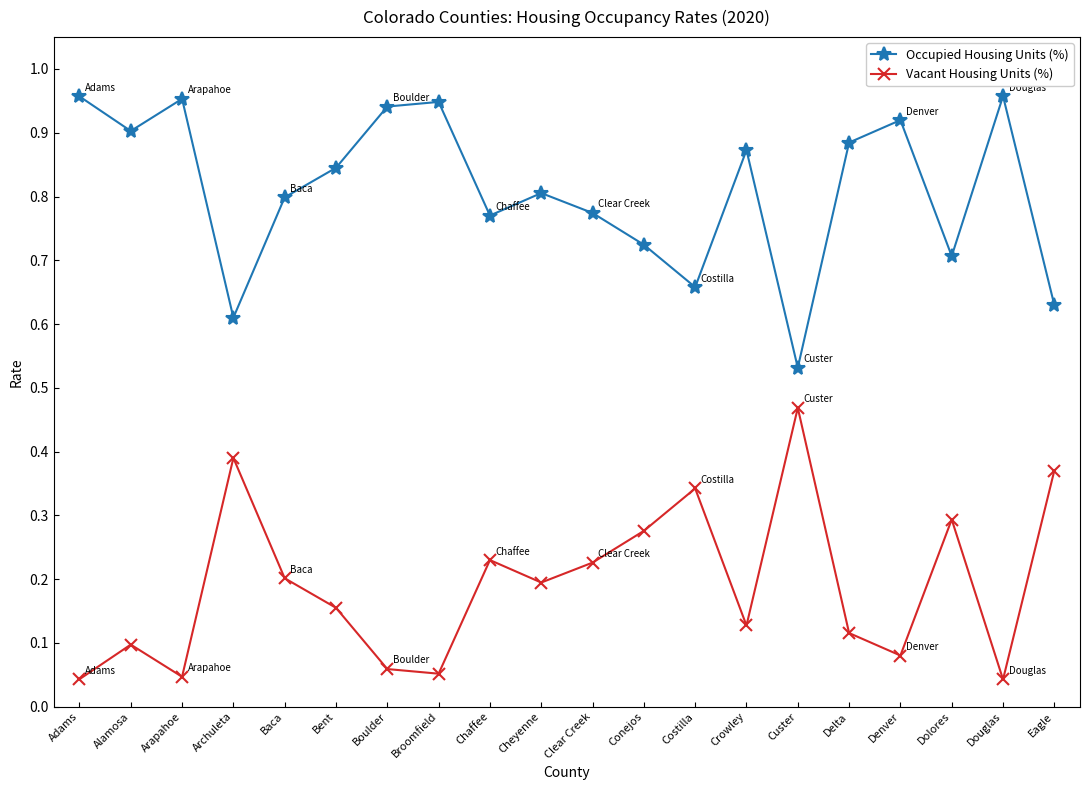

What is the label of the 4th point from the right?

Denver